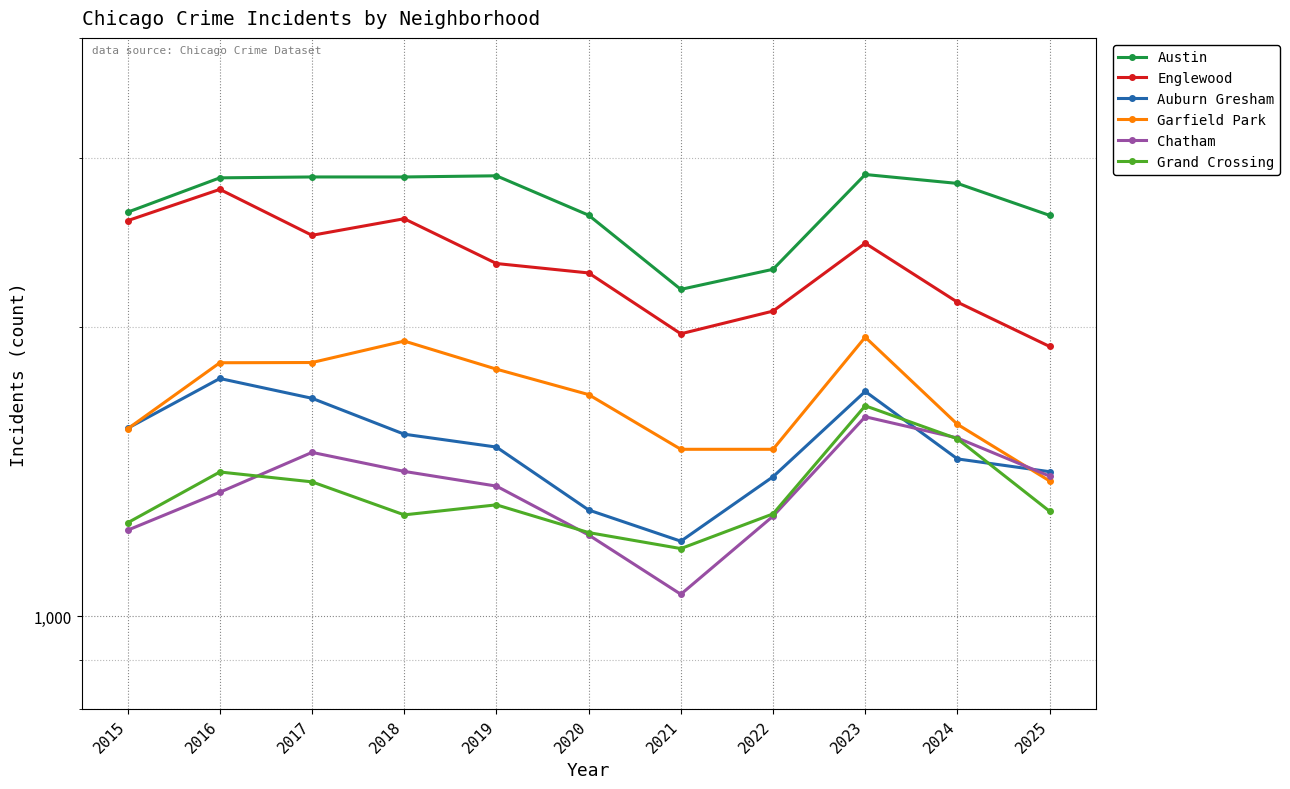

How many interior local peaks does the Austin series have?

2